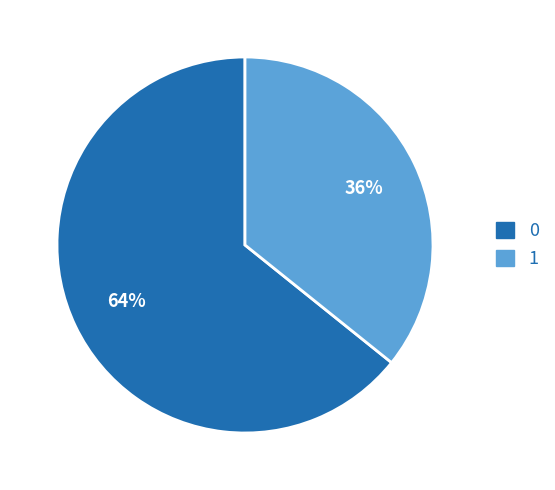

Is it true that 1 is 45% of the pie?

False